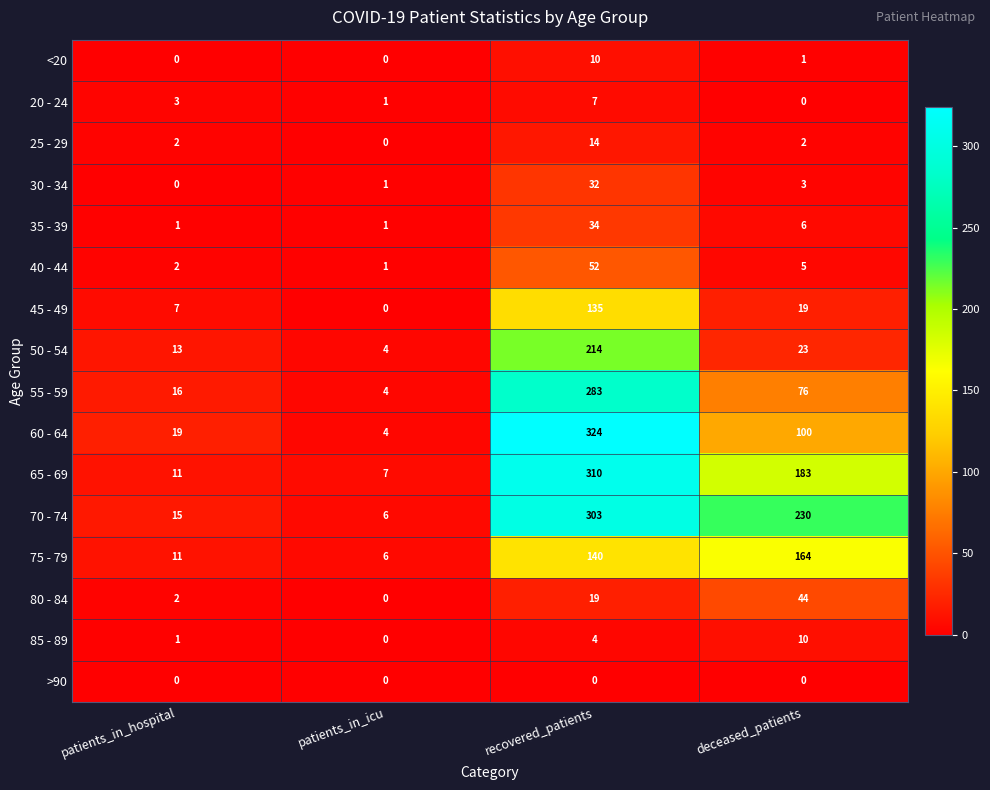

What is the spread (max minus min) of values at patients_in_hospital?

19